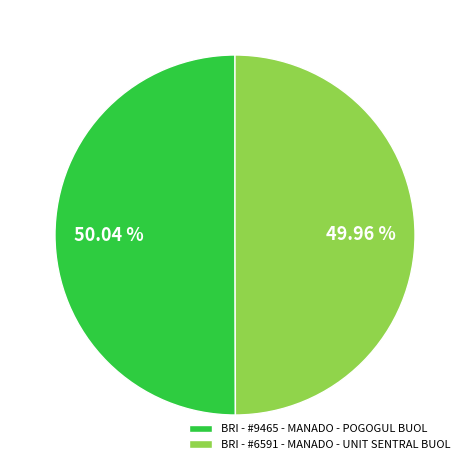

What percentage is the BRI - #9465 - MANADO - POGOGUL BUOL slice, to the nearest percent?

50%